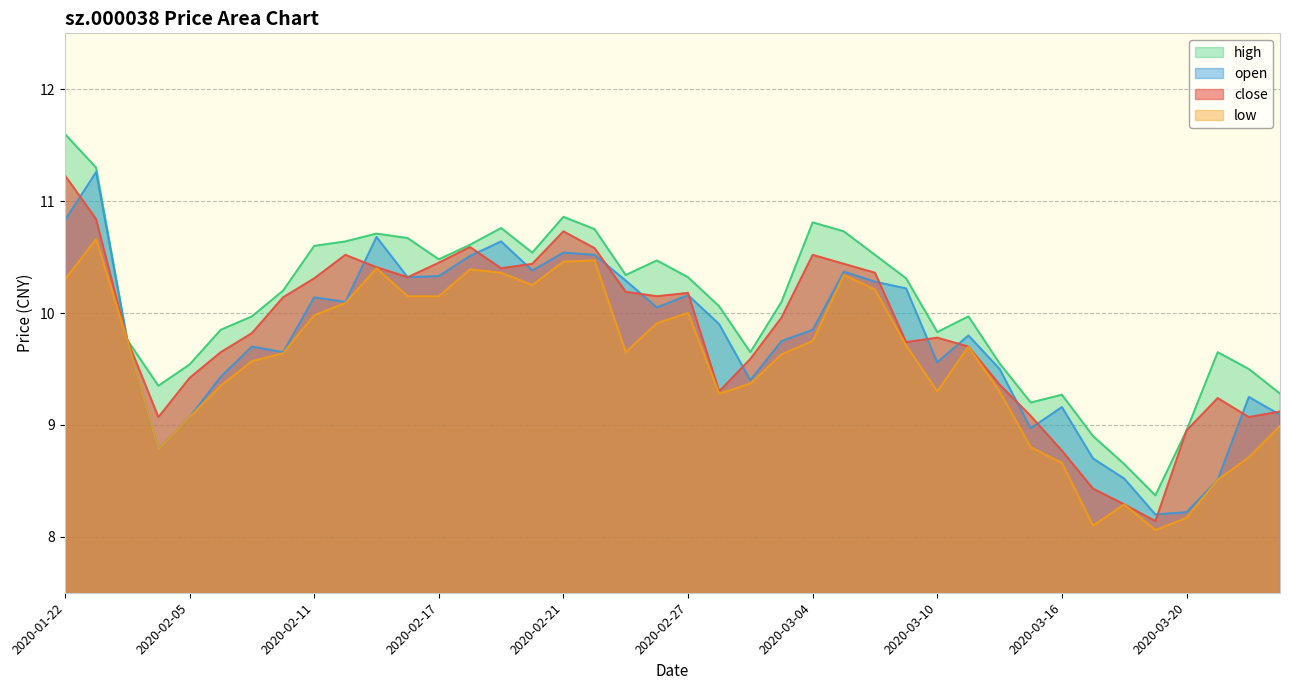

What is the label of the 5th point from the right?

2020-03-19